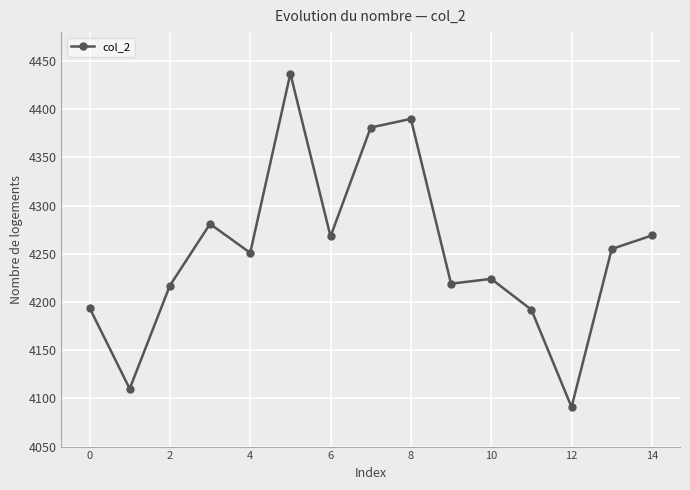

What is the value of the 2nd point from the left?

4110